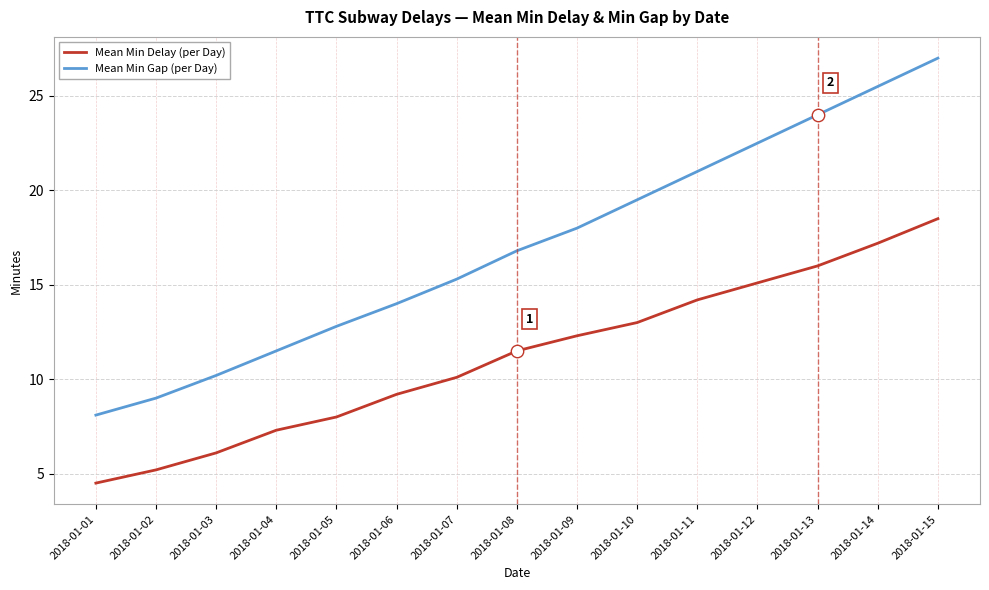

At how many categories does at least one series exceed 17?

7